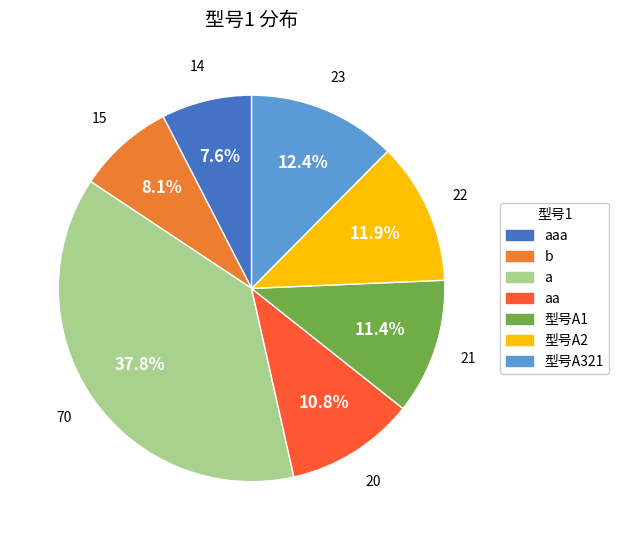

Is there any slice that represents more than half of the pie?

No